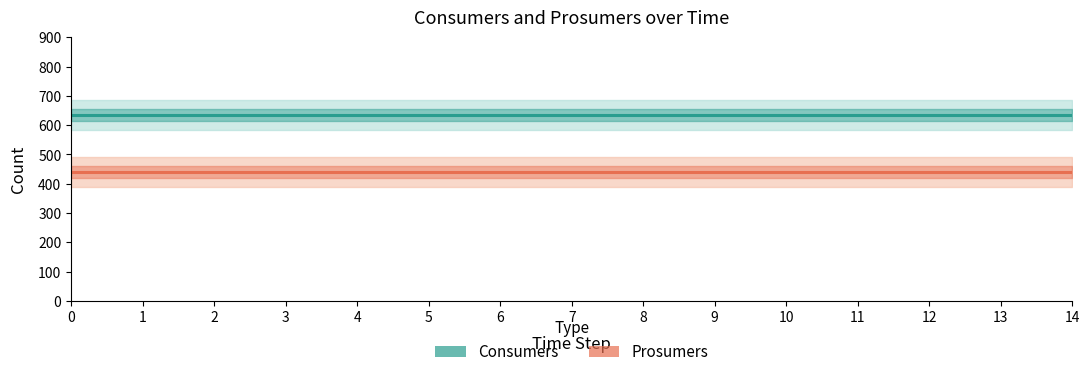

What is the minimum value shown in the chart?

440